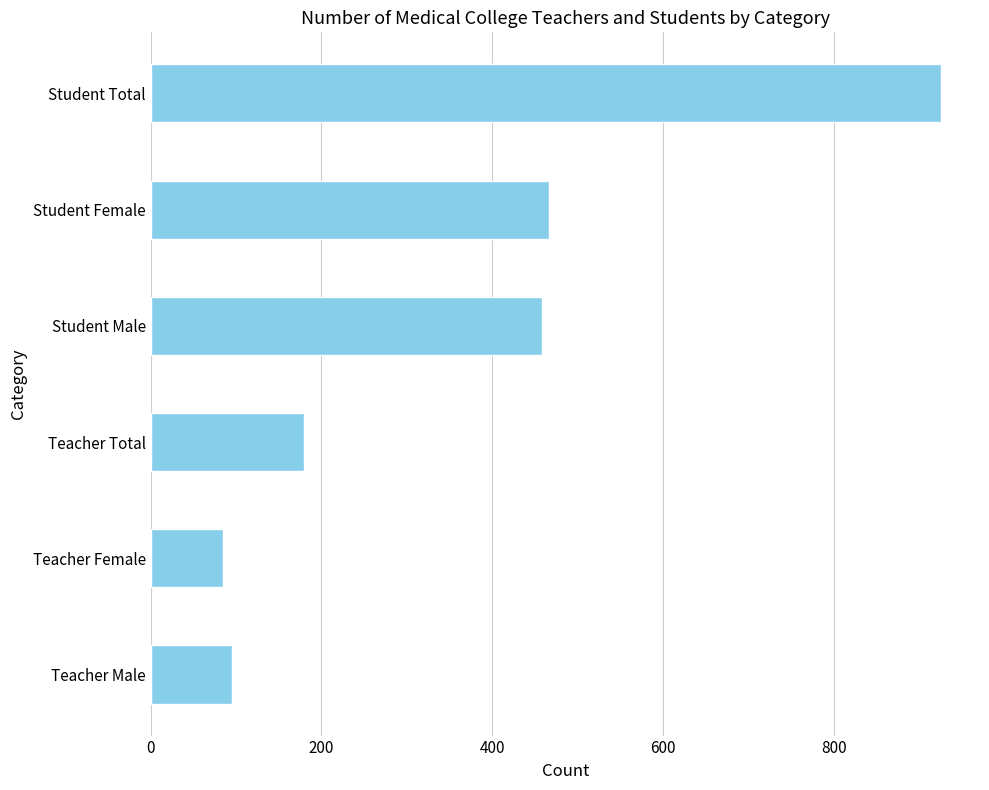

How many bars are there in total?

6